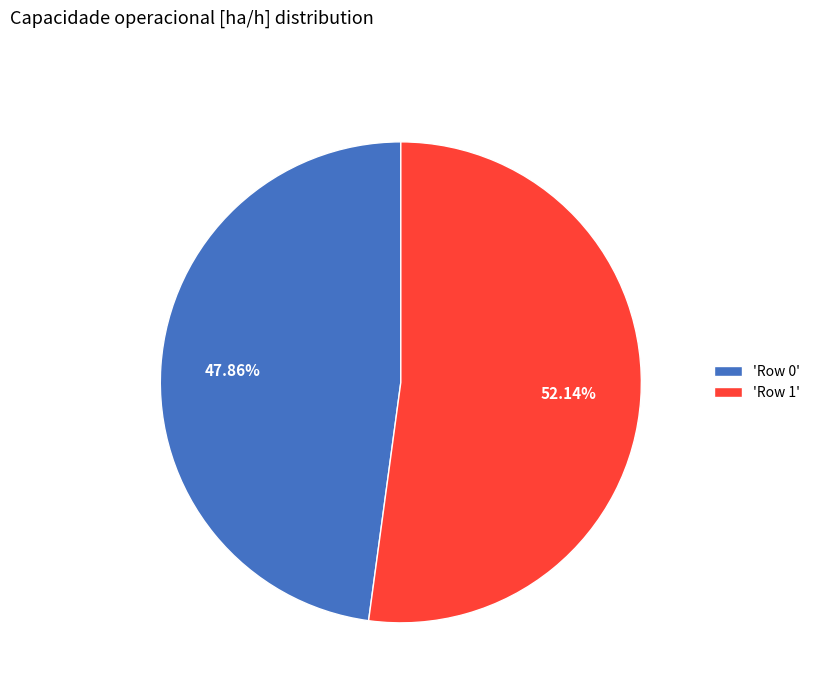

Rank the categories by value from highest to lowest.

'Row 1', 'Row 0'